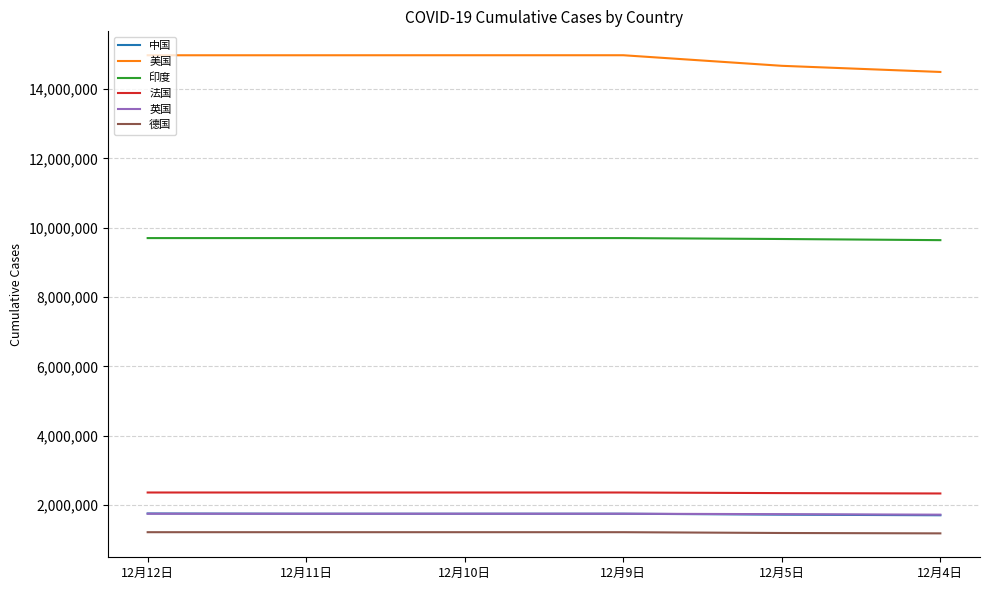

What is the minimum value for 法国?

2334626